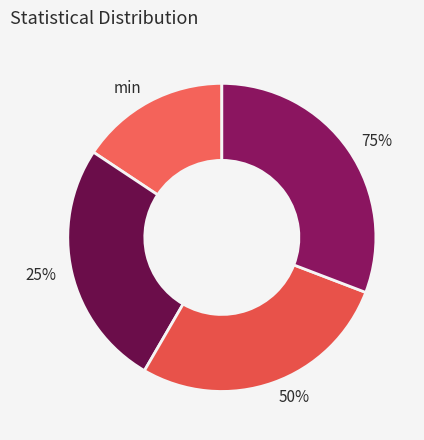

How many segments does this pie chart have?

4